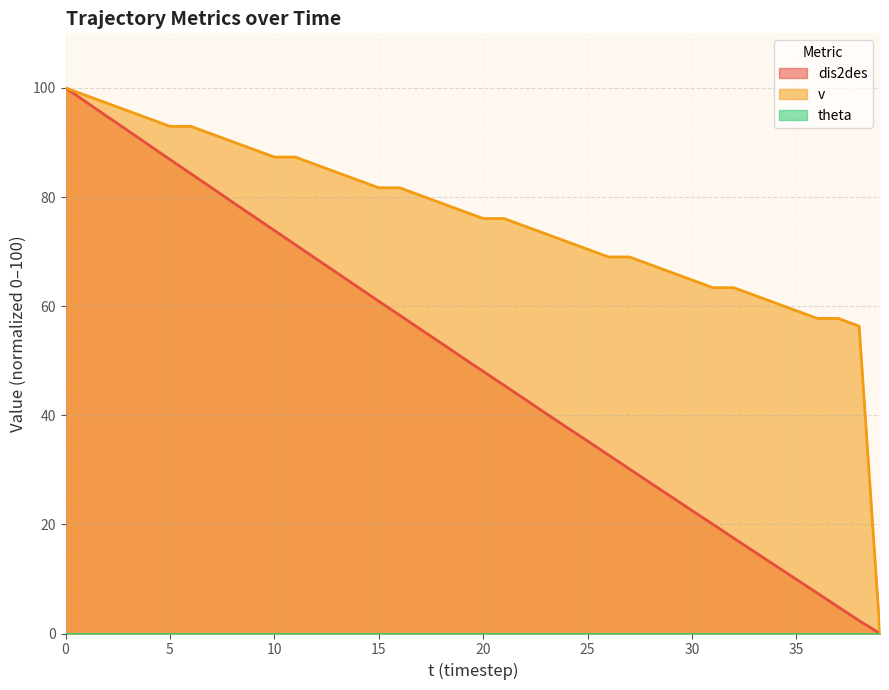

What is the value of the dis2des point at the 30th from the left?

25.1